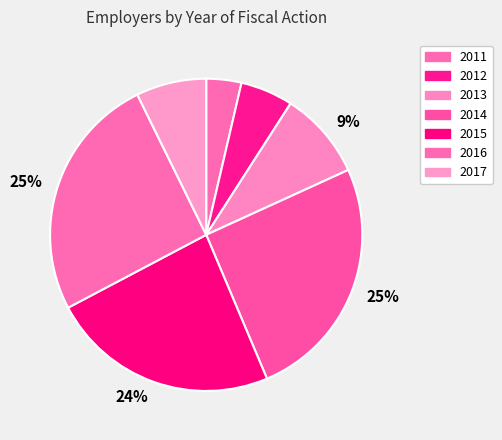

How many segments does this pie chart have?

7